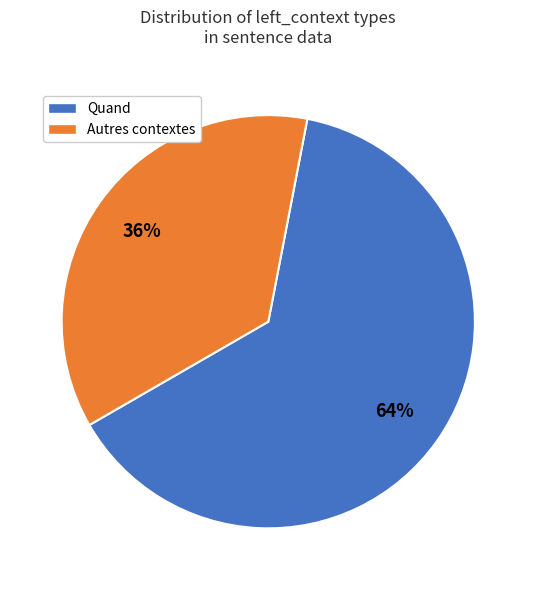

To the nearest percent, what is the average slice percentage?

50%